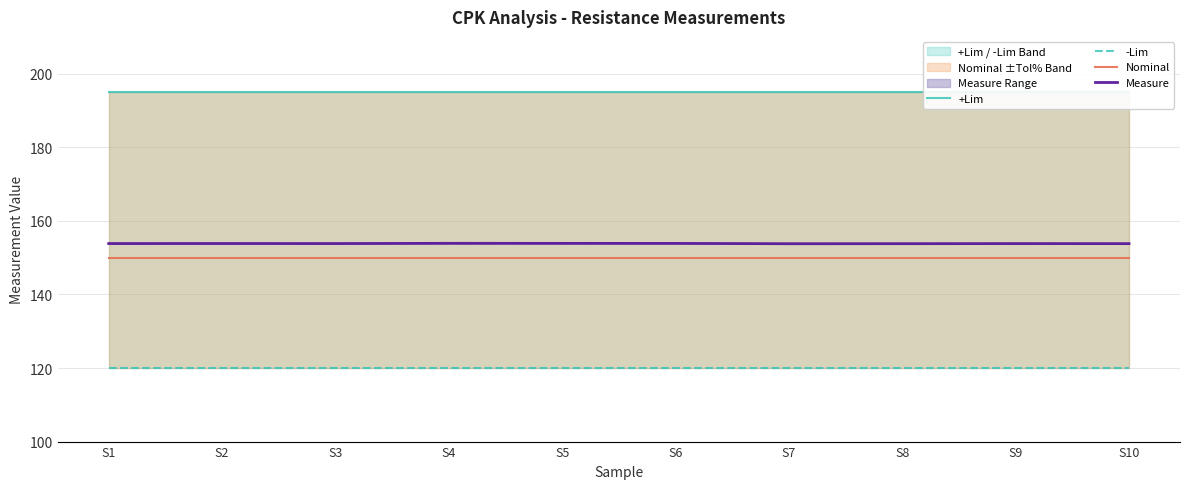

What is the spread (max minus min) of values at S5?

75.0